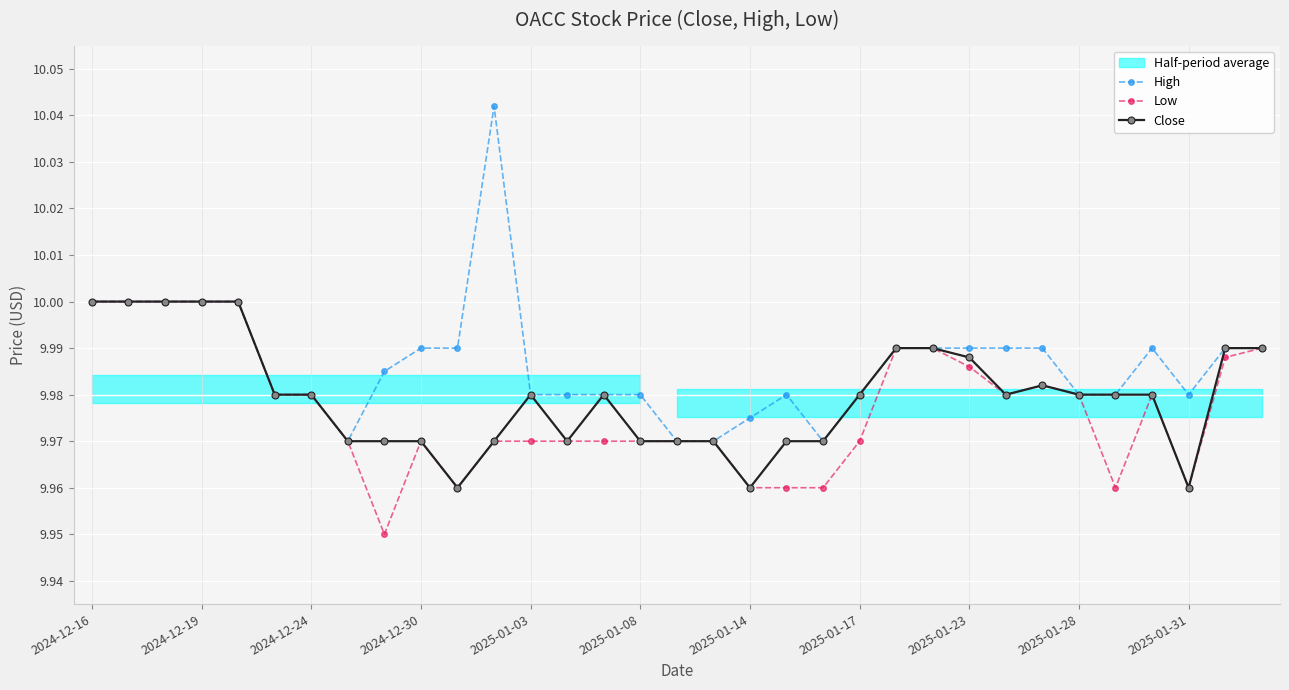

What is the average value of the Close series?

10.0